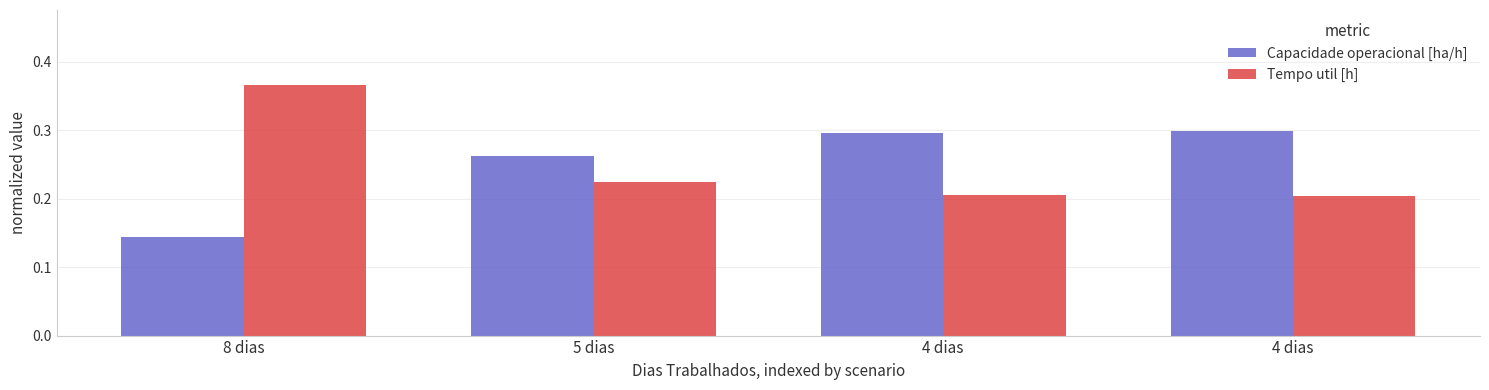

How many groups of bars are there?

4